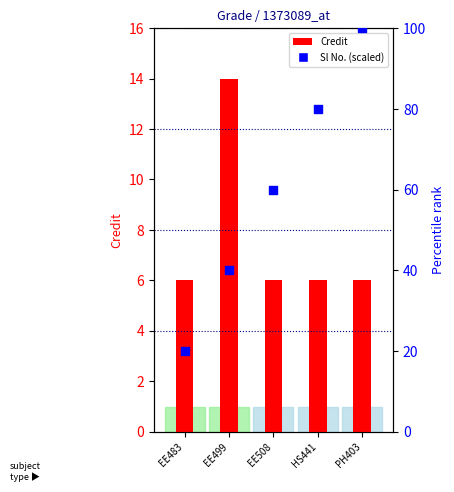

Which series has the widest spread of Y values?

Sl No. (scaled)